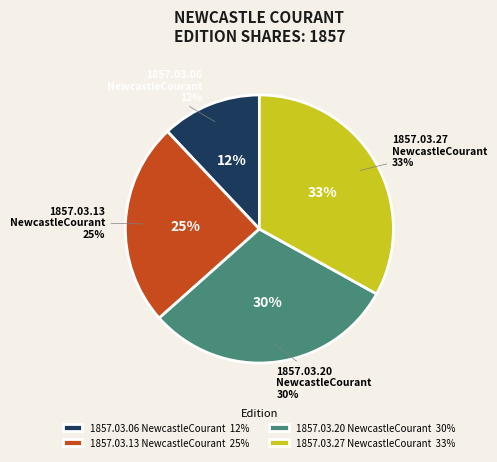

Is it true that 1857.03.27_NewcastleCourant is 23% of the pie?

False